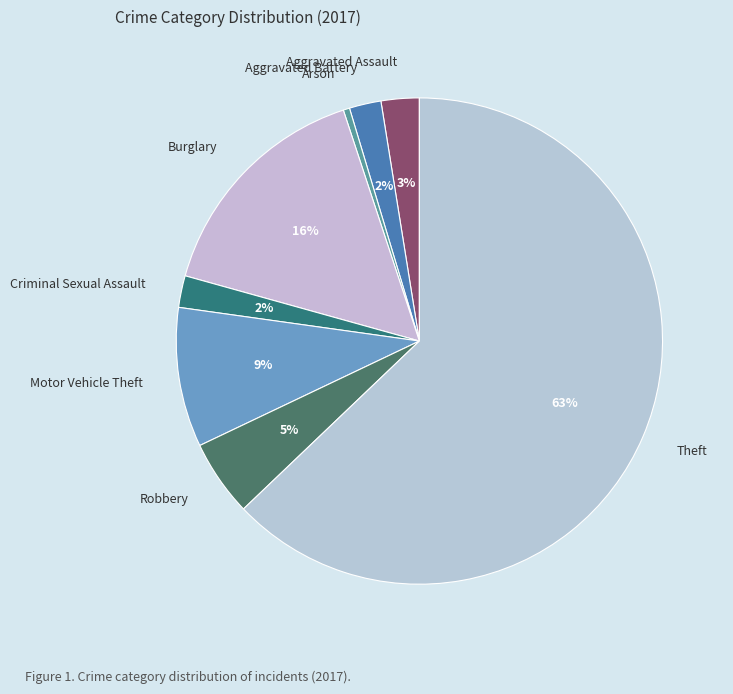

To the nearest percent, what portion does Burglary represent?

16%